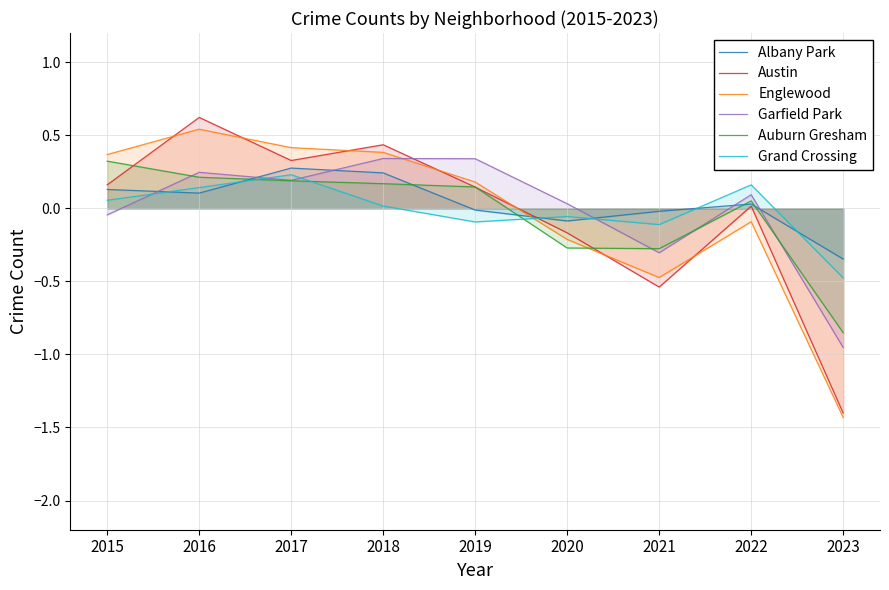

How many series are shown in this chart?

6